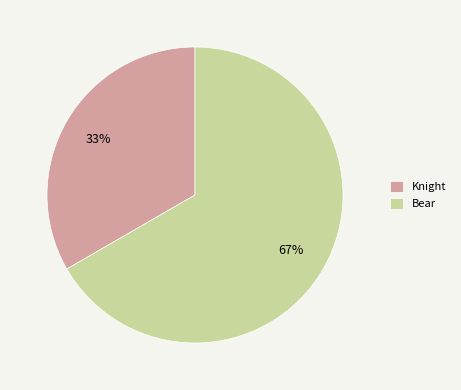

True or false: Knight accounts for 45% of the total.

False